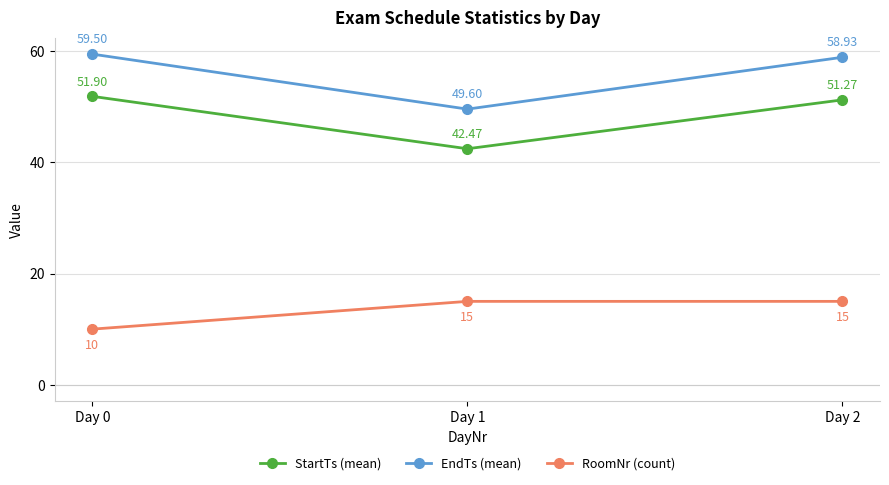

What is the average value of the EndTs (mean) series?

56.0